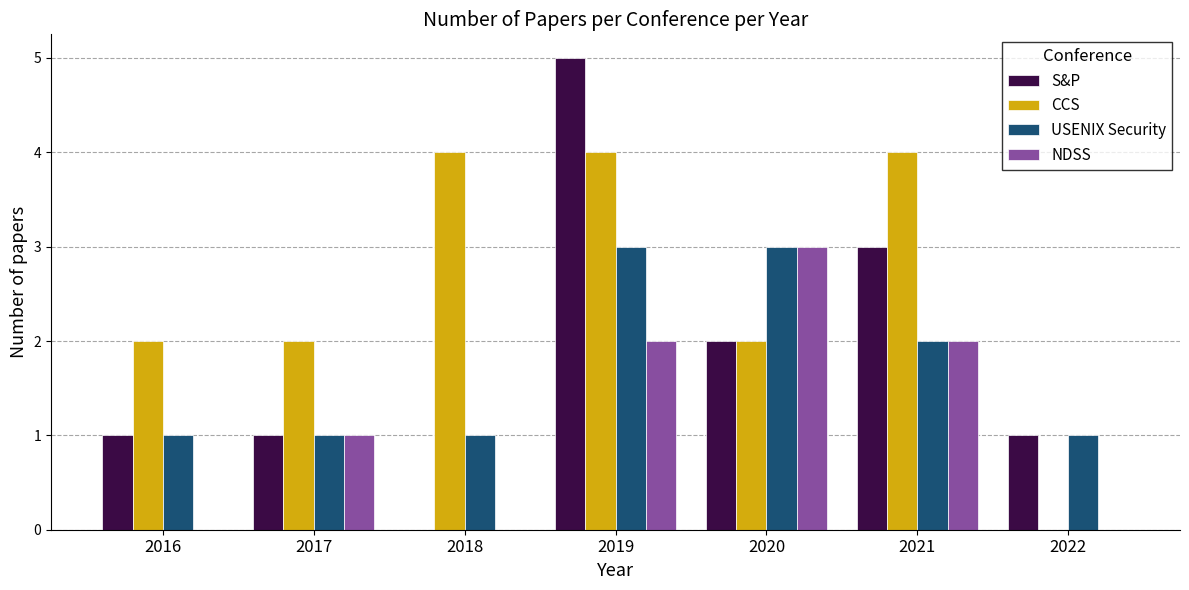

At which label is S&P closest to 2?

2020